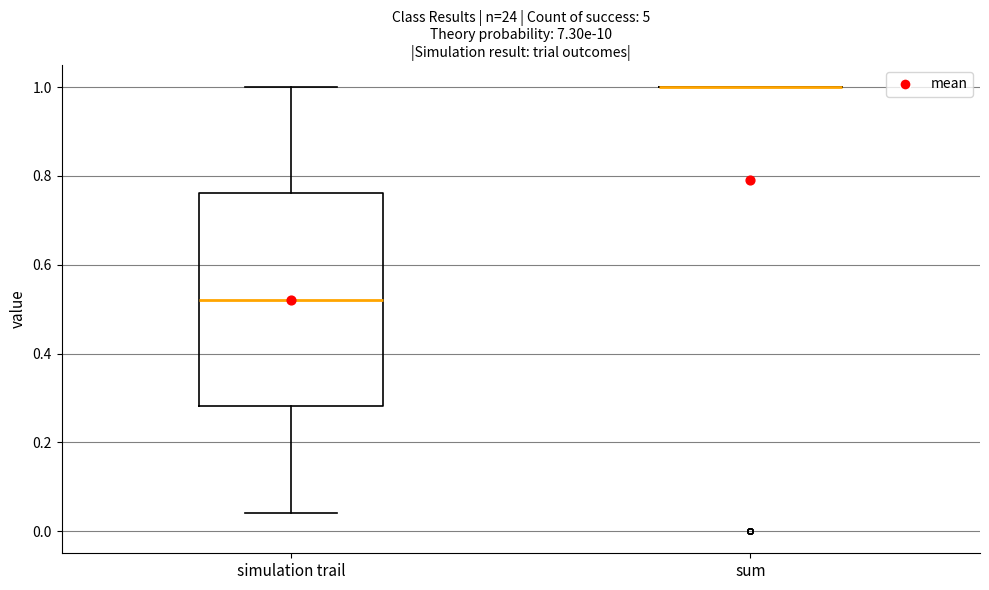

Reading left to right, transcribe this box plot: for each box, give where its median line is, the range the box spans, and where its two whiskers end, as read against the y-axis. The values are not printed on the chart, so give them approximately, as read against the axis.

simulation trail: median 0.52, box 0.28 to 0.76, whiskers 0.04 to 1.00
sum: box collapsed to a line at 1.00, whiskers 1.00 to 1.00